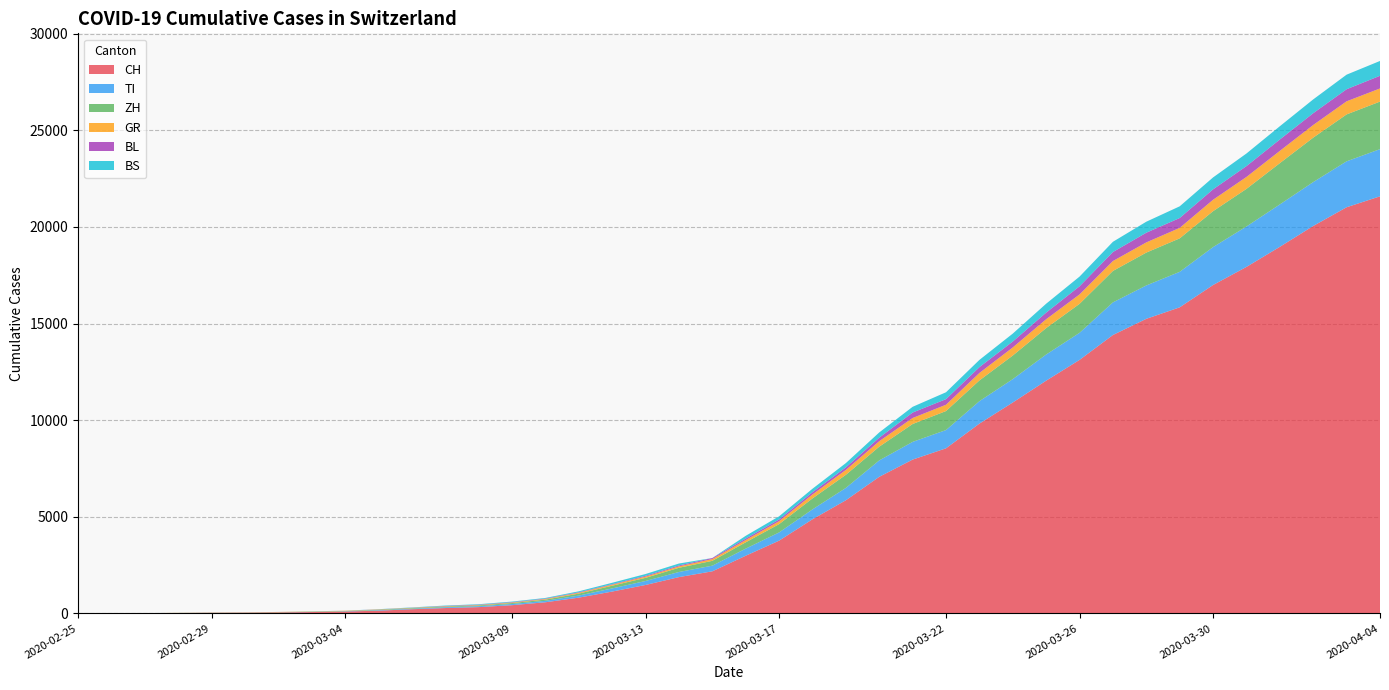

Reading left to right, transcribe all the data shown in this chart.

CH: 0	4	8	19	29	35	49	69	96	140	214	276	323	424	575	814	1129	1470	1877	2176	2983	3763	4870	5854	7067	7959	8542	9820	10914	12043	13118	14407	15244	15838	16994	17931	18970	20050	21018	21583
TI: 0	1	1	1	2	2	4	8	13	25	28	41	49	61	75	108	163	206	265	293	368	426	511	638	849	916	945	1162	1209	1354	1401	1688	1727	1837	1962	2091	2195	2271	2377	2442
ZH: 0	0	2	2	6	7	10	13	15	23	29	34	40	49	62	101	140	163	218	250	326	429	568	679	711	925	984	1073	1221	1368	1500	1627	1701	1733	1859	1947	2136	2300	2428	2461
GR: 0	2	2	6	6	6	9	10	13	15	16	18	19	28	32	44	53	65	73	93	118	152	204	252	283	311	327	386	419	458	487	513	527	542	591	617	635	655	678	680
BL: 0	0	0	1	2	2	2	2	2	6	6	15	19	20	22	26	26	42	47	54	76	89	116	134	184	282	289	302	306	341	422	466	502	511	539	561	588	610	625	656
BS: 0	0	1	1	1	1	1	3	3	8	15	21	24	28	33	49	73	92	100	0	143	164	181	220	270	297	356	374	410	462	501	530	569	605	617	653	687	714	754	767